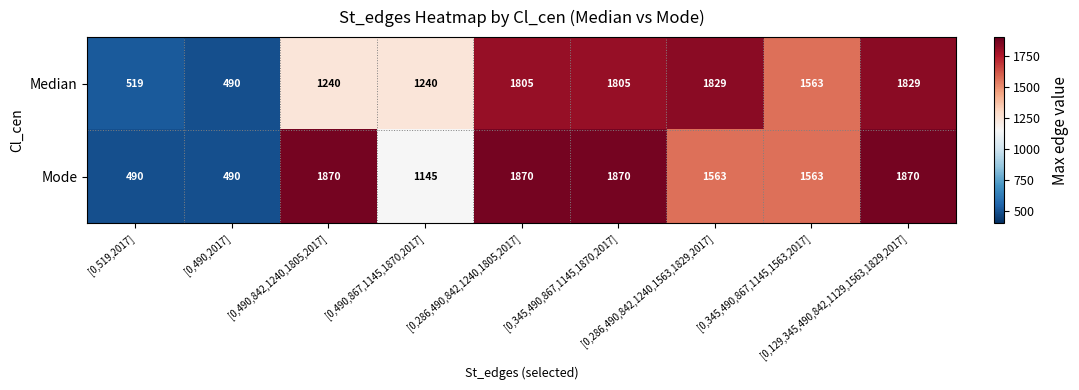

What is the sum of all Median values?

12320